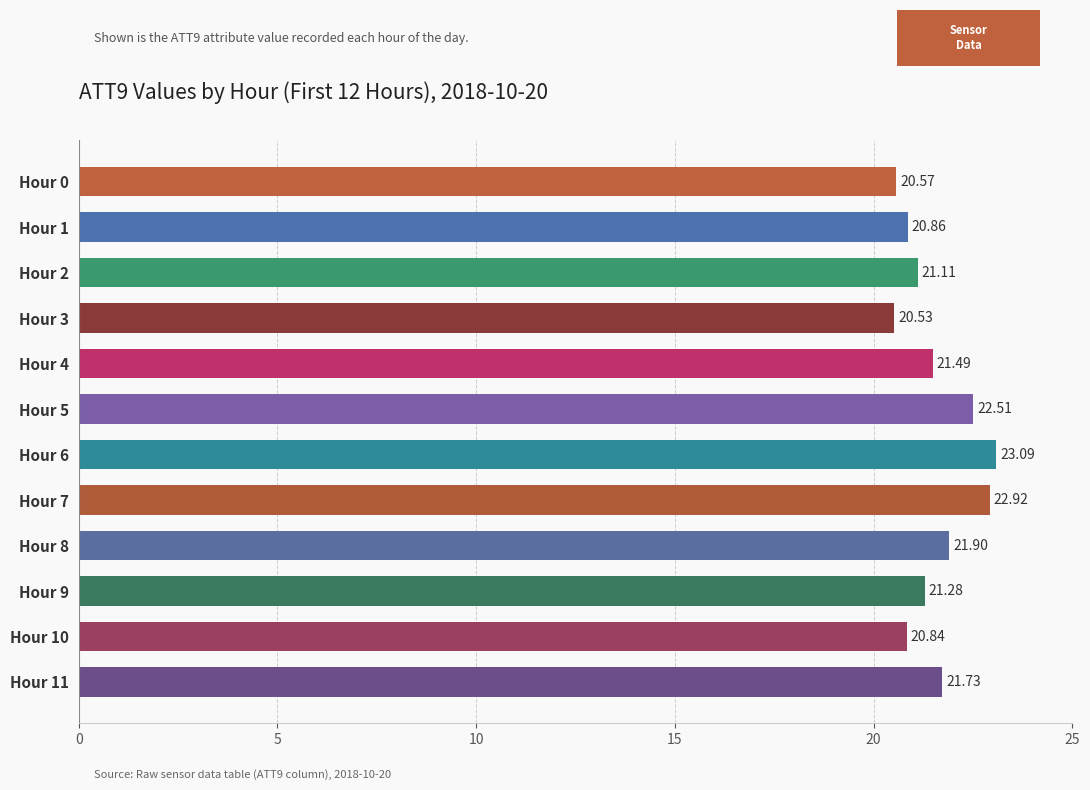

List the labels in order of value, smallest first.

Hour 3, Hour 0, Hour 10, Hour 1, Hour 2, Hour 9, Hour 4, Hour 11, Hour 8, Hour 5, Hour 7, Hour 6